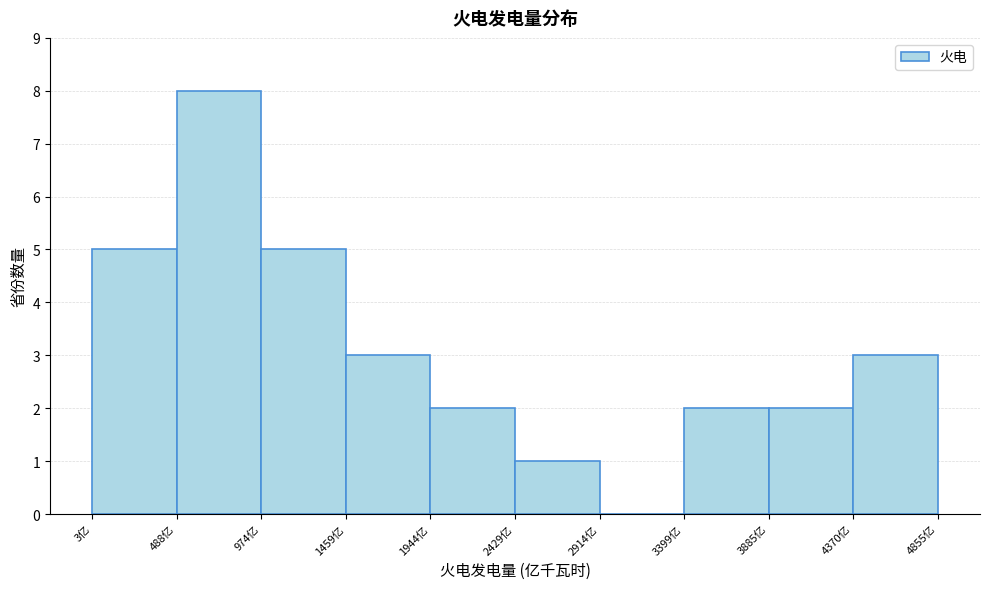

Reading left to right, list every bar in this chart as the range it spans on the x-axis followed by its height. Neither the bar edges nor the heights are printed on the chart, so give them approximately, as read against the axes.

0 to 500: 5
500 to 950: 8
950 to 1450: 5
1450 to 1950: 3
1950 to 2450: 2
2450 to 2900: 1
2900 to 3400: 0
3400 to 3900: 2
3900 to 4350: 2
4350 to 4850: 3